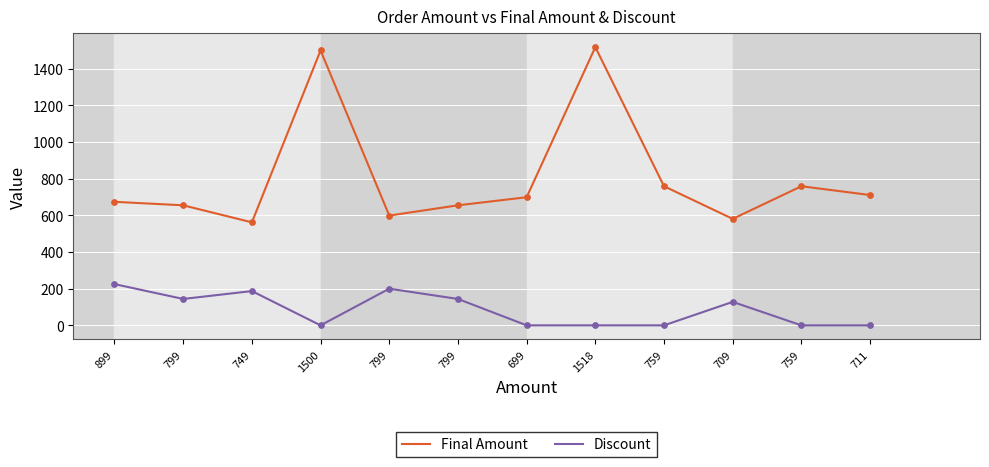

What are all the series names shown in the legend?

Final Amount, Discount